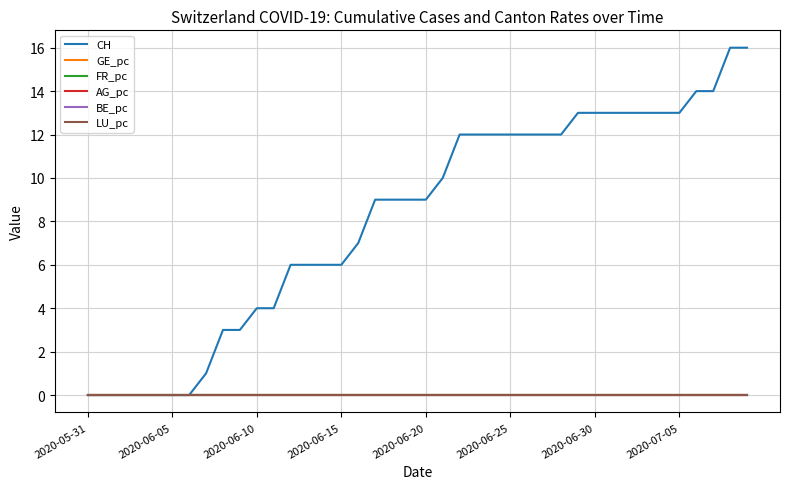

How many lines are shown in the chart?

6